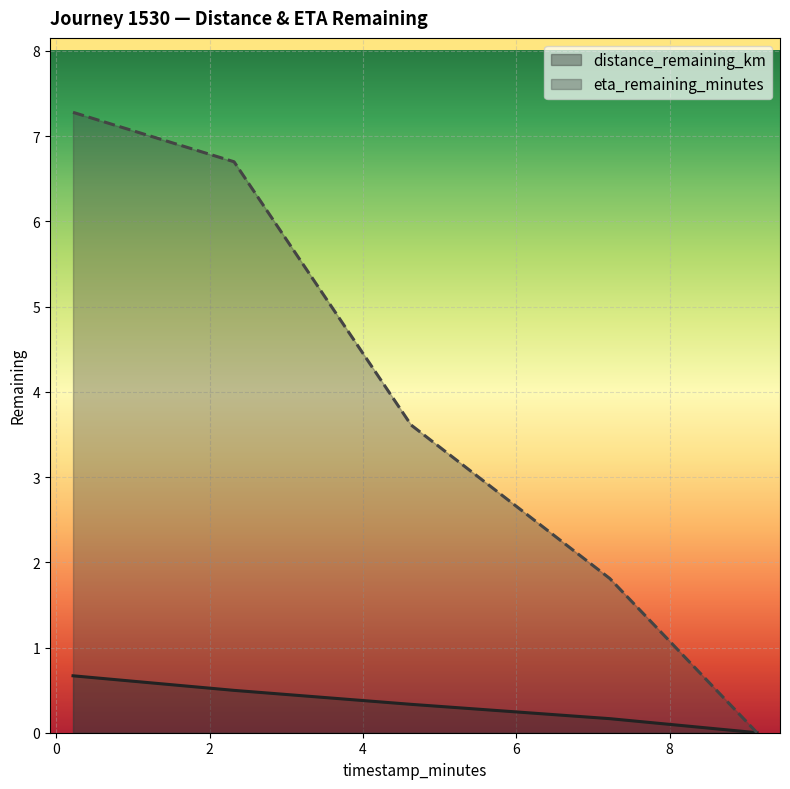

Reading left to right, transcribe all the data shown in this chart.

distance_remaining_km: 0.22=0.7	2.32=0.5	4.63=0.3	7.22=0.2	9.14=0.0
eta_remaining_minutes: 0.22=7.3	2.32=6.7	4.63=3.6	7.22=1.8	9.14=0.0